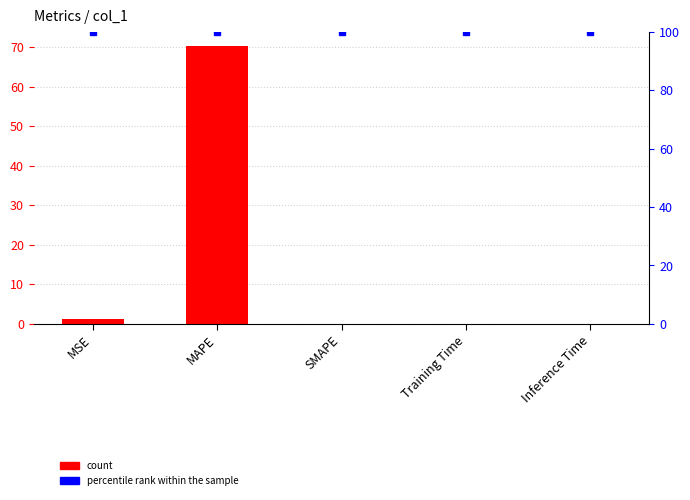

How many bars are there in total?

10